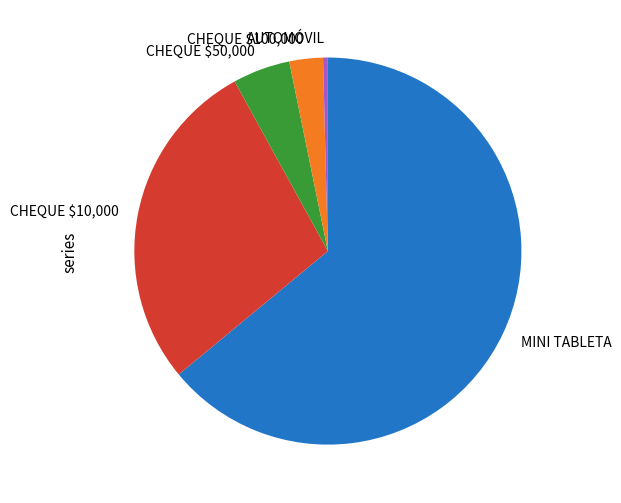

Which category has the biggest portion of the pie?

MINI TABLETA